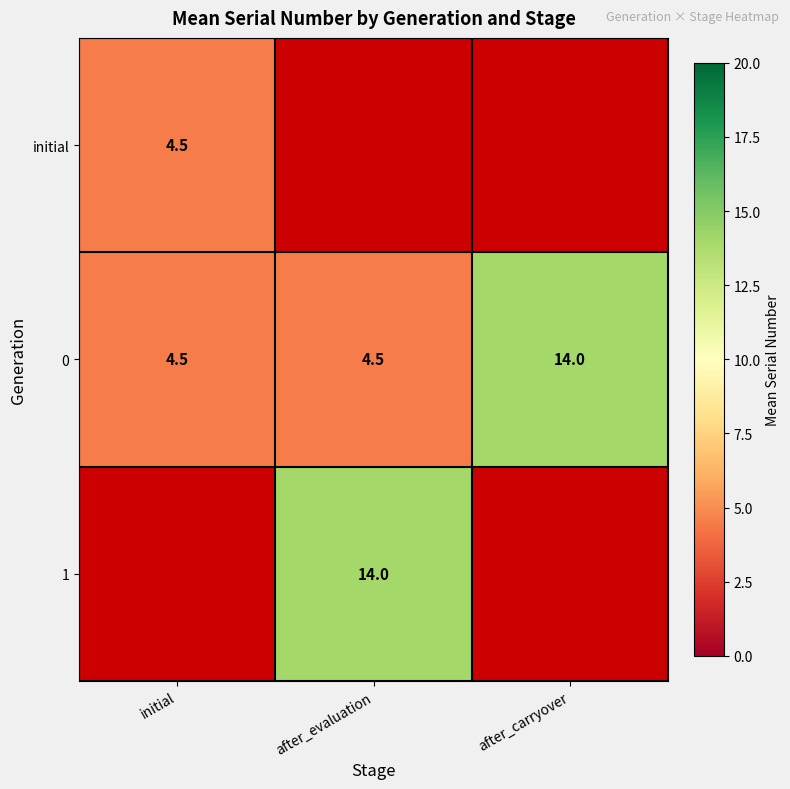

What is the approximate value of 0 at after_evaluation?

4.5